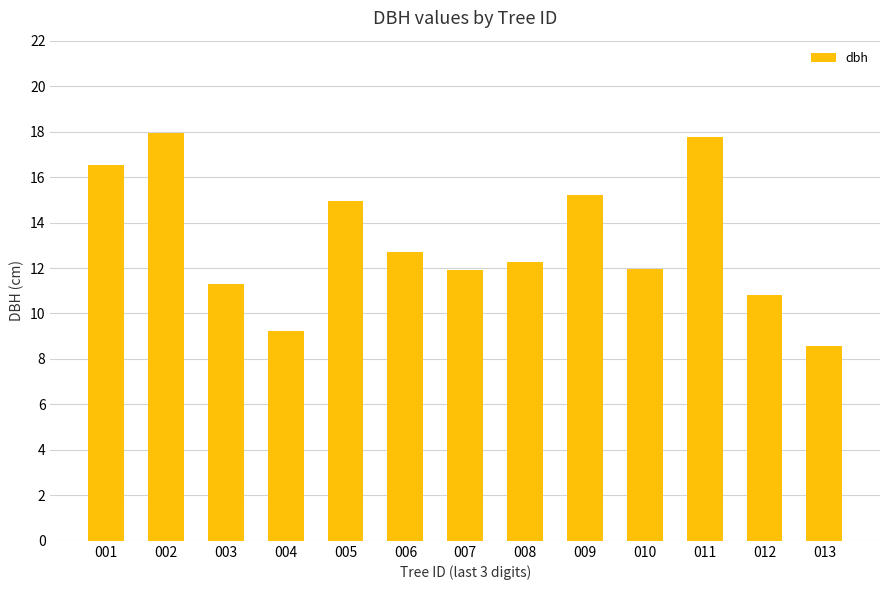

What is the value of the 9th bar from the left?

15.2